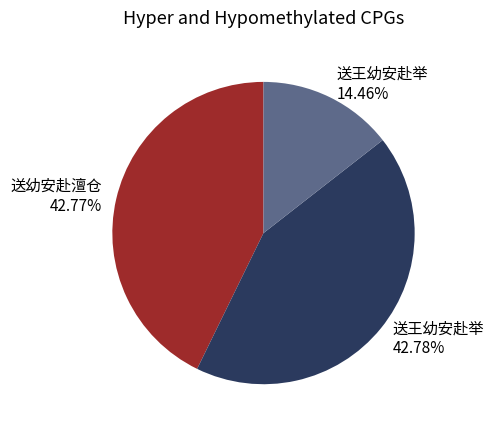

Is there any slice that represents more than half of the pie?

No